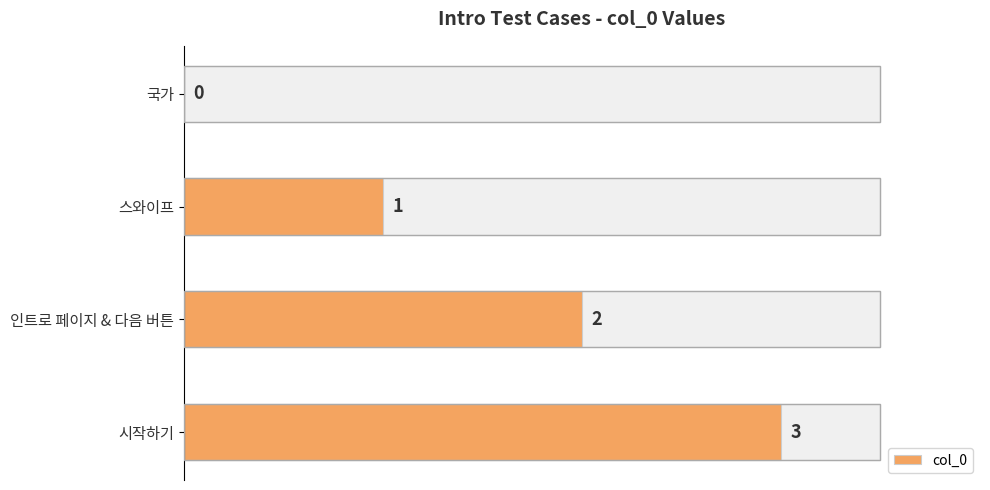

What is the change in value from 스와이프 to 인트로 페이지 & 다음 버튼?

+1